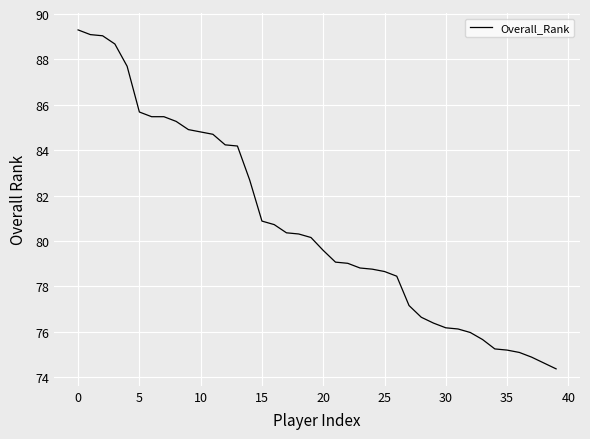

What is the minimum value shown in the chart?

74.4